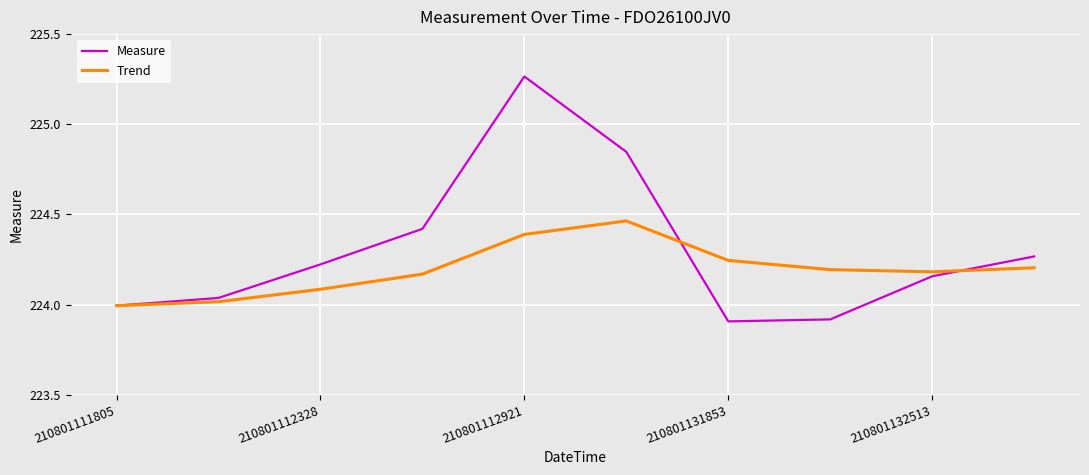

What is the sum of all Trend values?

2241.9